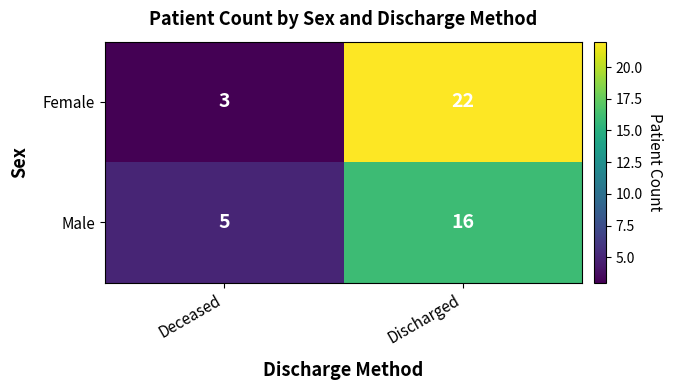

Reading left to right, list all the values displayed in this chart.

Female: Deceased=3	Discharged=22
Male: Deceased=5	Discharged=16